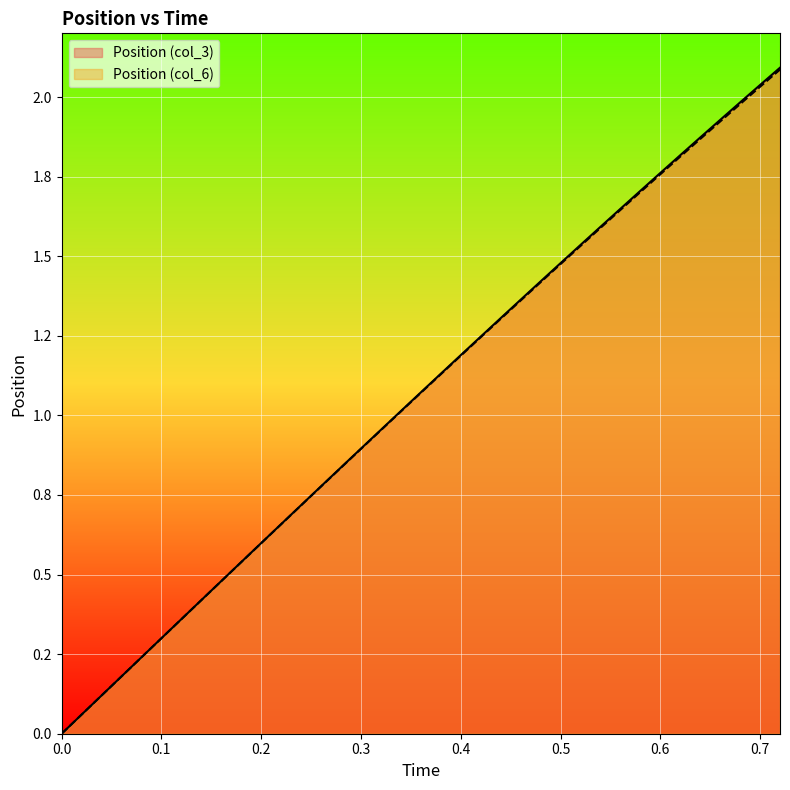

Which series has the largest total across all categories?

Position (col_3)